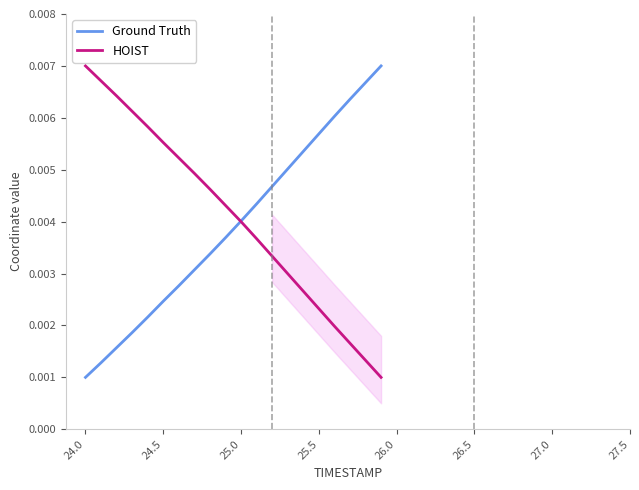

What are all the series names shown in the legend?

Ground Truth, HOIST